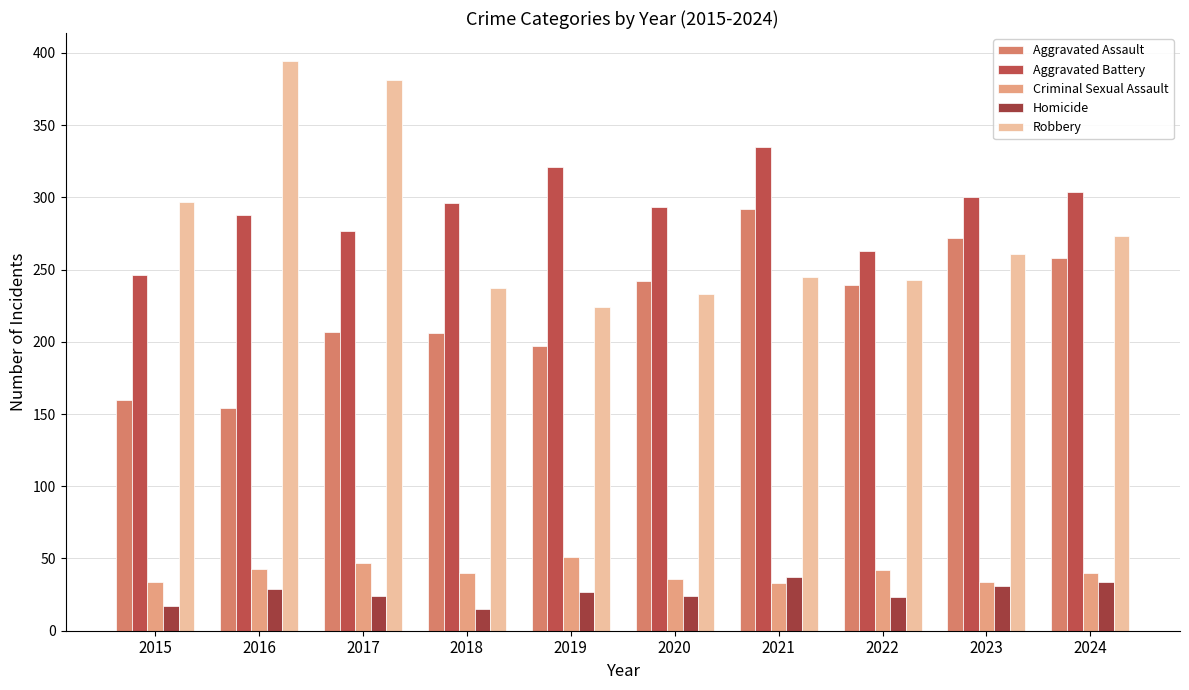

Where is Criminal Sexual Assault nearest to the value 42?

2022